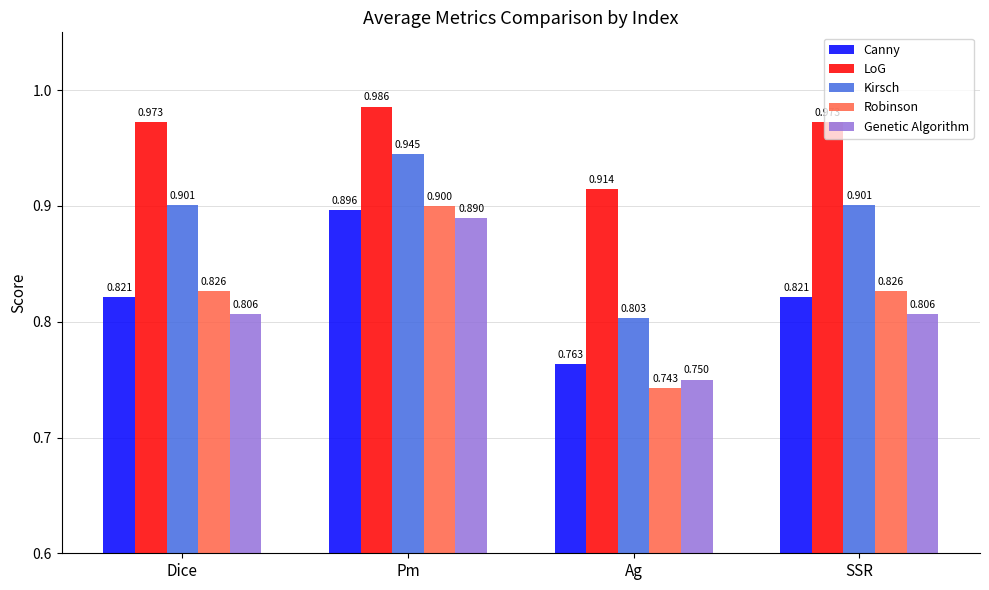

Is the value of Genetic Algorithm at SSR greater than the value of Kirsch at Pm?

No